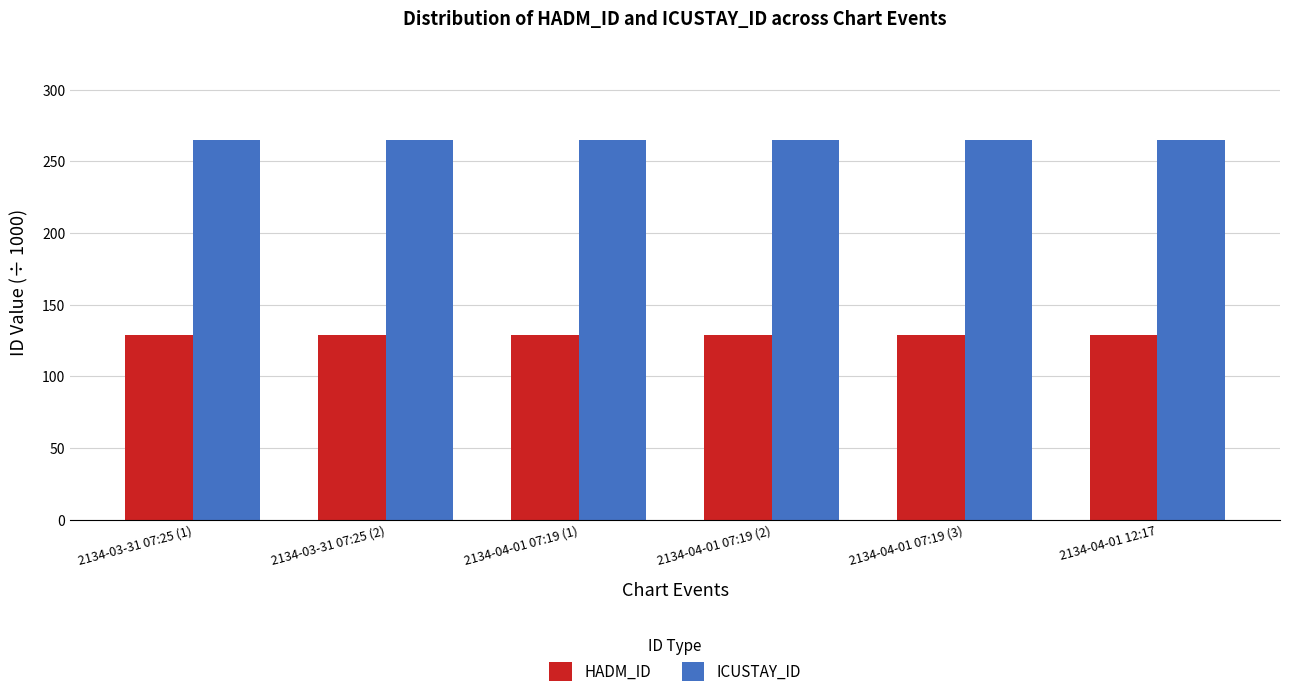

What is the sum of all HADM_ID values?

772.0